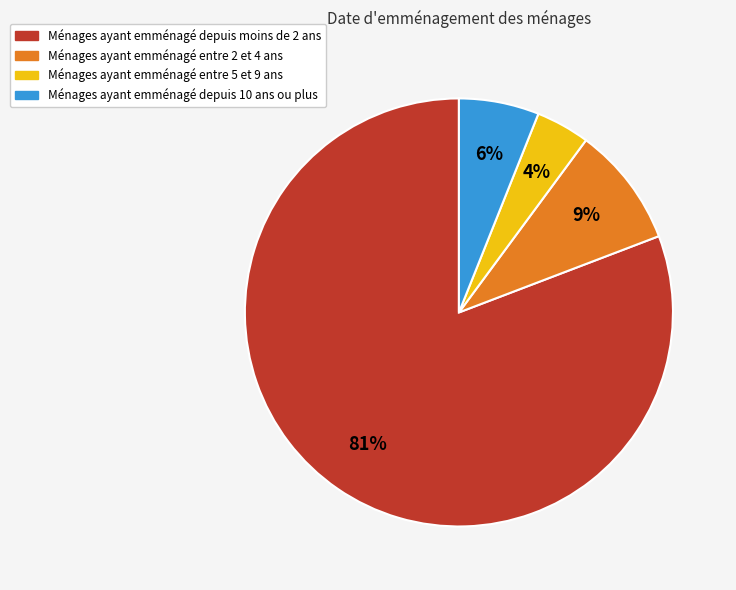

What is the largest slice in the pie chart?

Ménages ayant emménagé depuis moins de 2 ans